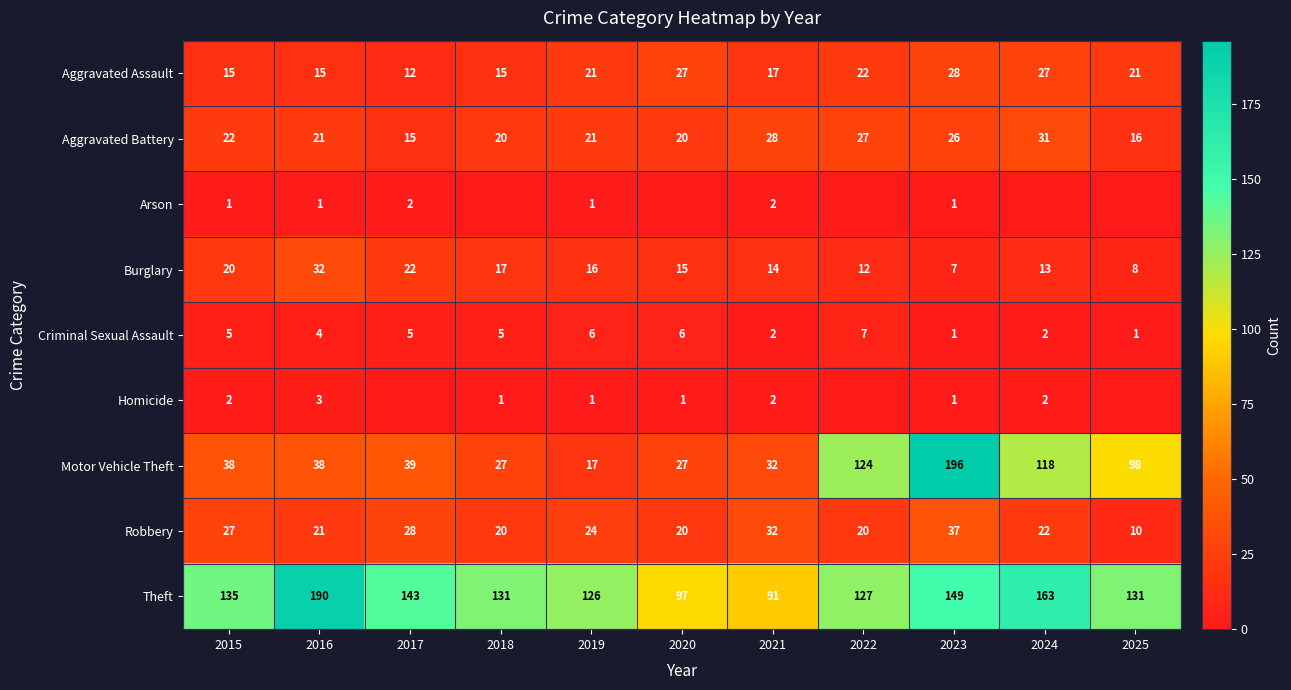

At which label is Criminal Sexual Assault closest to 4?

2016